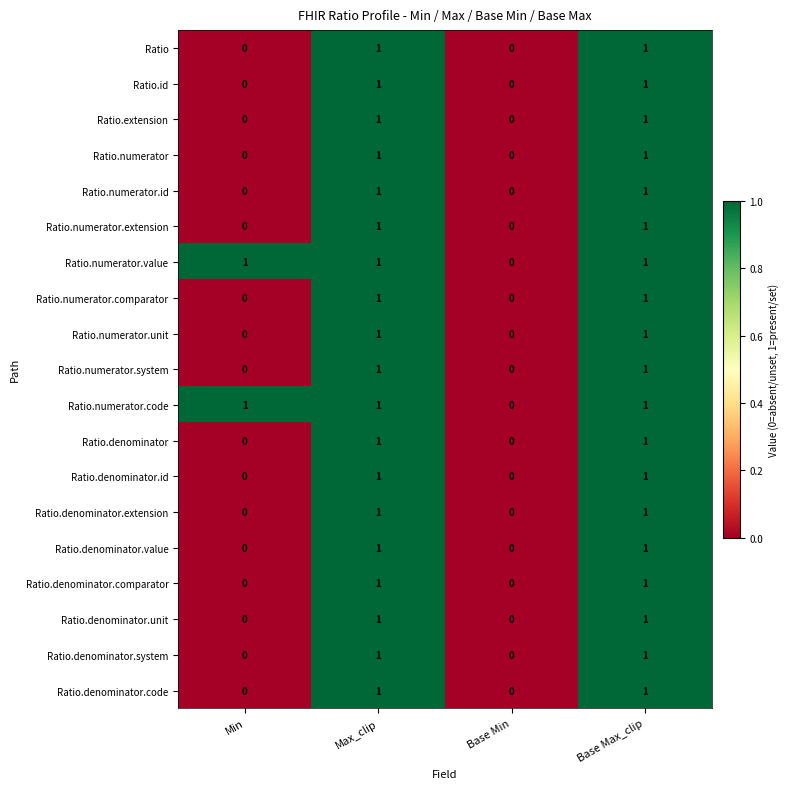

Count the Ratio.denominator.code values in the range 0 to 1.

4